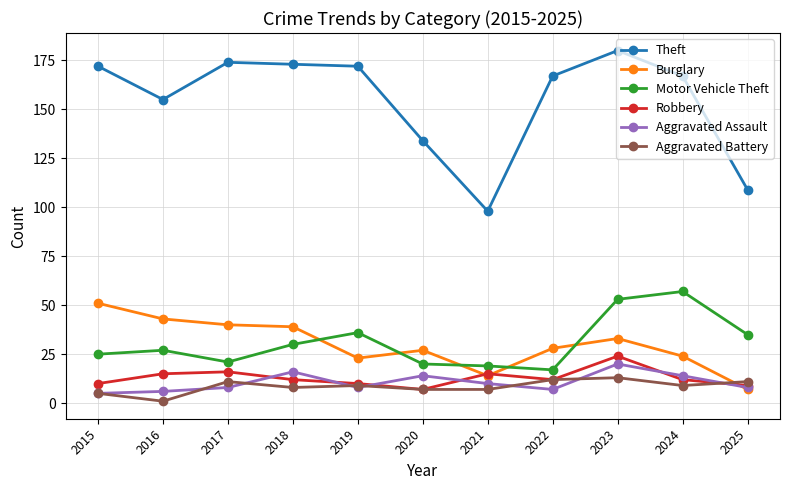

What is the difference between the highest and lowest values at 2021?

91